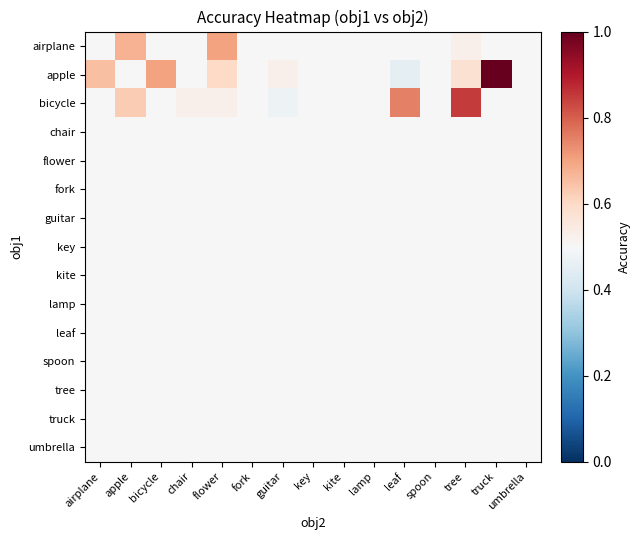

How many data points does each series have?

15